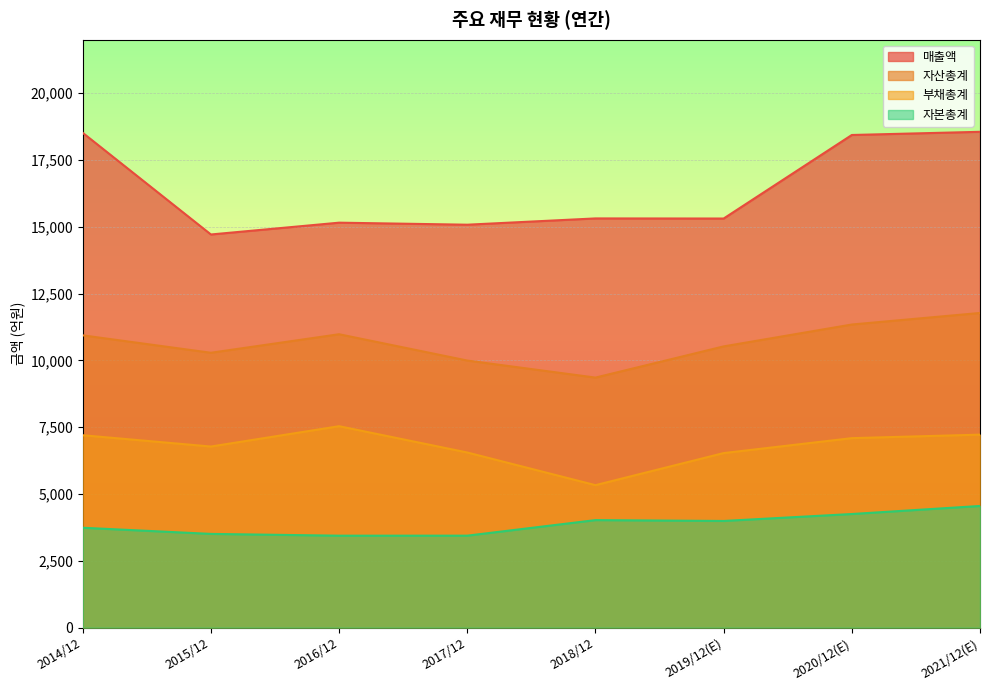

What is the label of the 4th point from the right?

2018/12